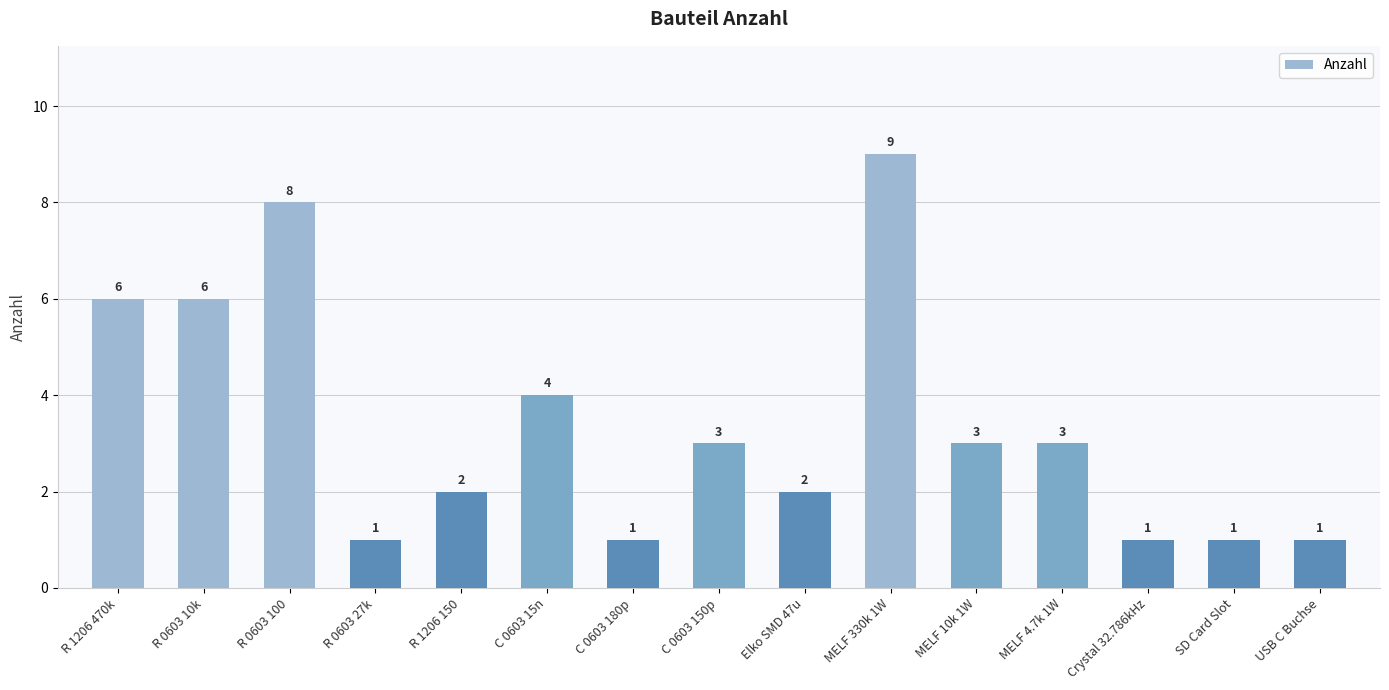

What value does the data have at C 0603 15n?

4